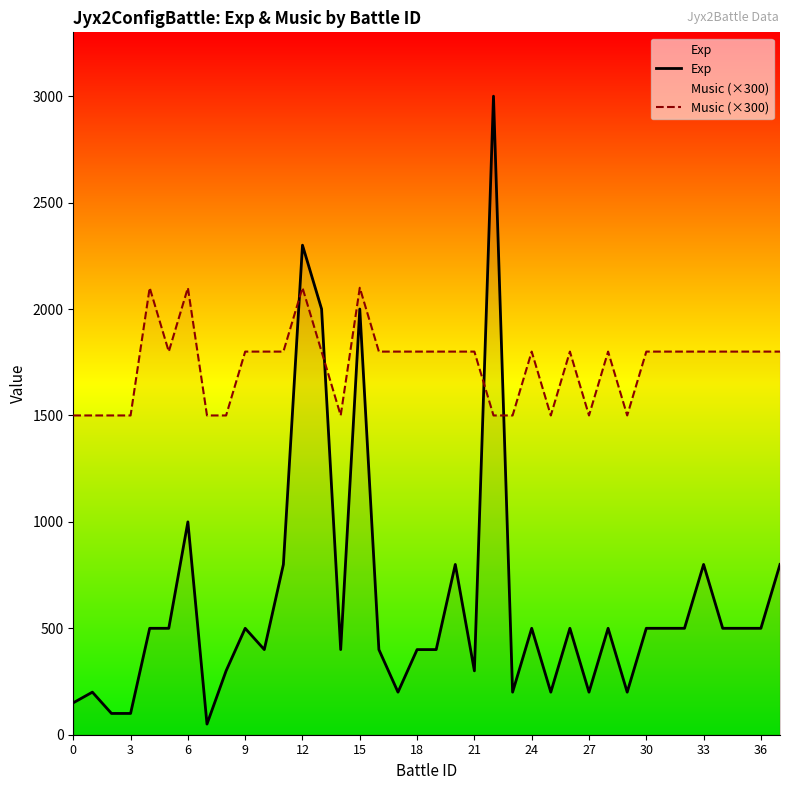

The value of Exp at 18 is 572. True or false?

False